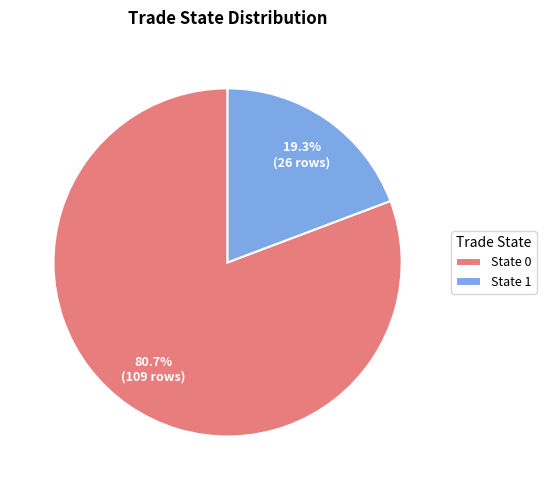

What percentage is NOT represented by State 0?

19.3%